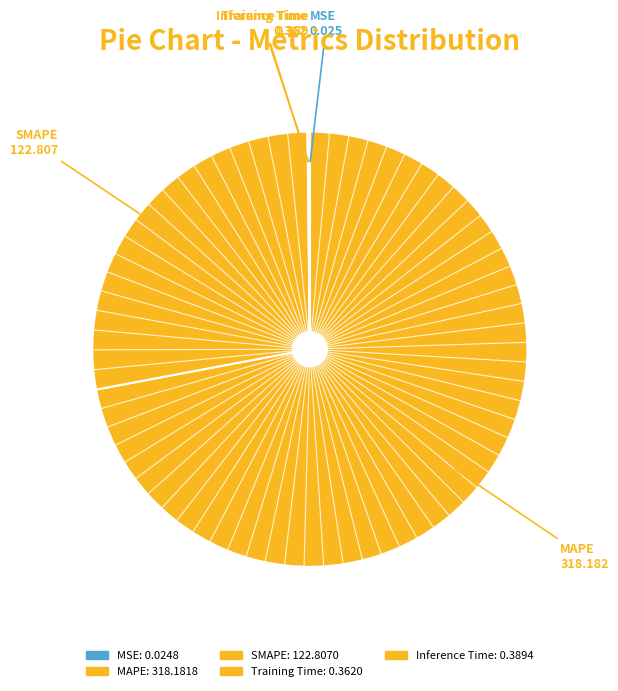

To the nearest percent, what is the difference between the MAPE and Inference Time slice percentages?

72%